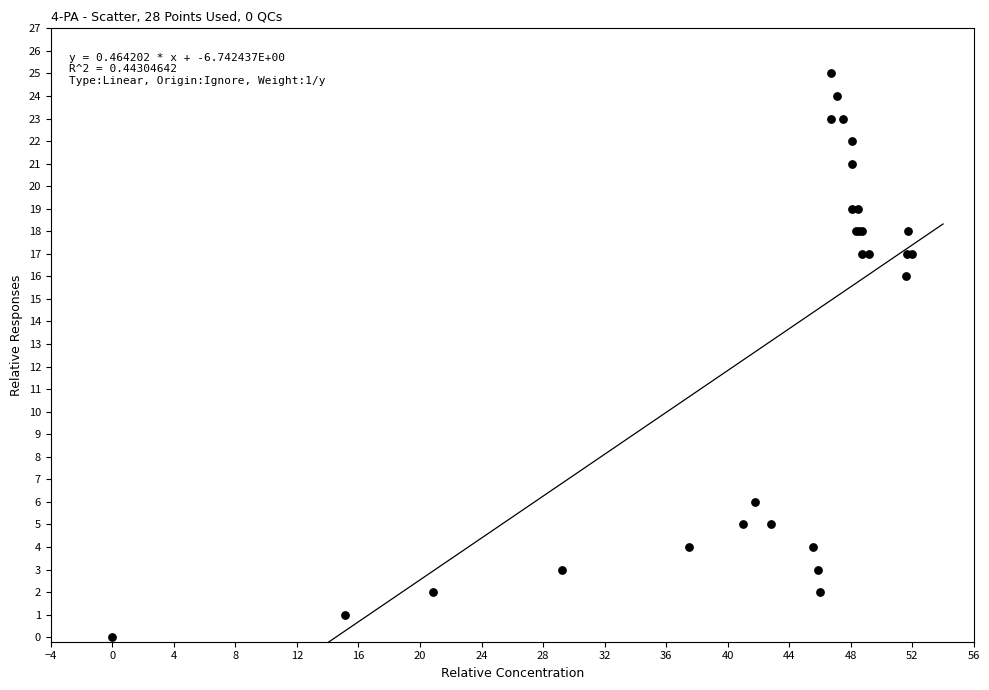

What Y value in the scatter plot is closest to 12?

16